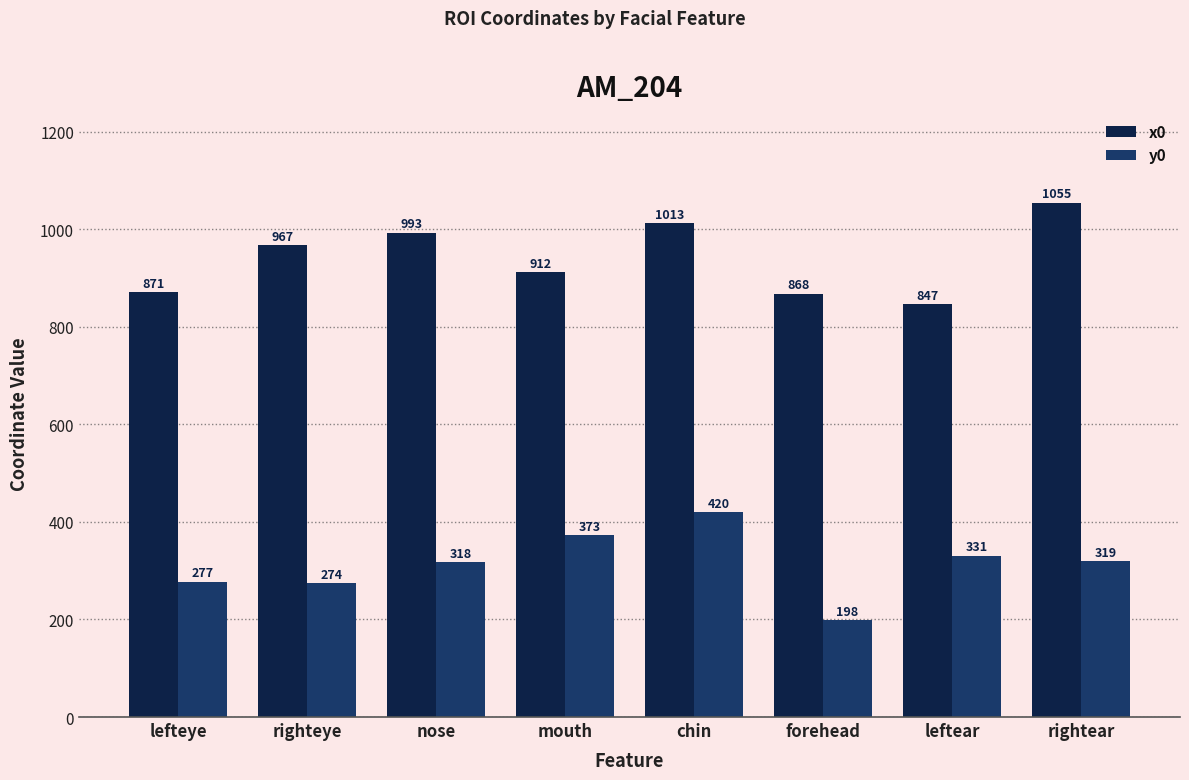

Reading left to right, what are all the values shown in this chart?

x0: lefteye=871	righteye=967	nose=993	mouth=912	chin=1013	forehead=868	leftear=847	rightear=1055
y0: lefteye=277	righteye=274	nose=318	mouth=373	chin=420	forehead=198	leftear=331	rightear=319